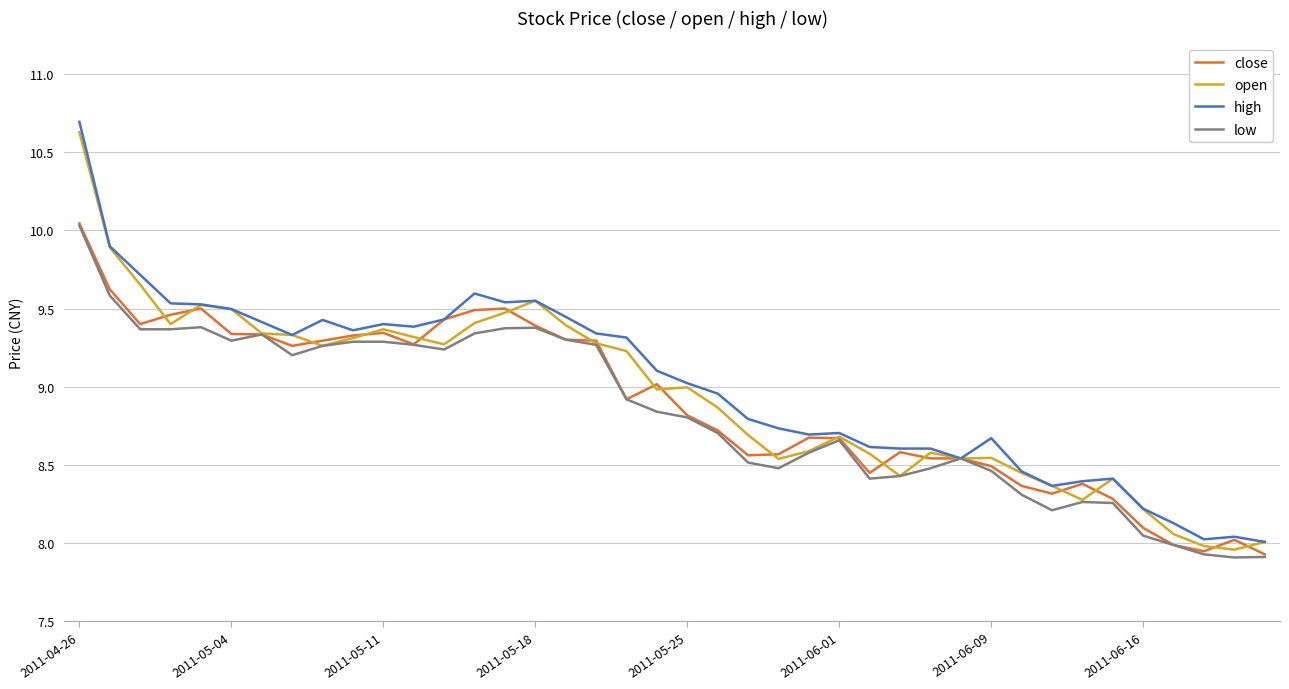

How many distinct data groups are displayed?

4